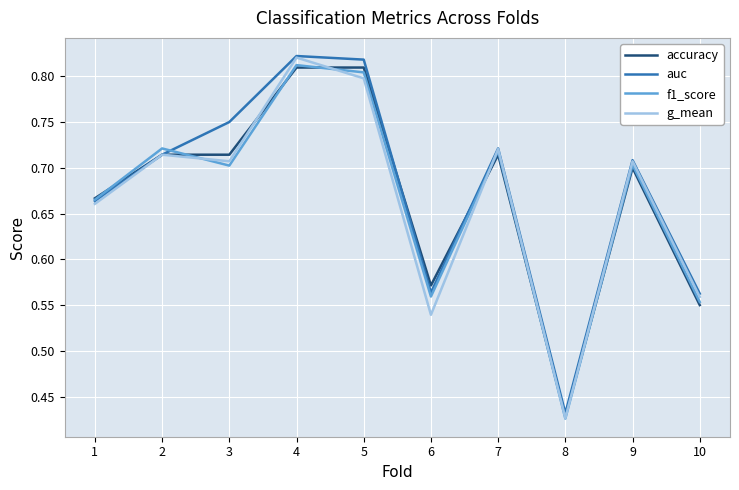

Which series changed the most between 8 and 9?

g_mean